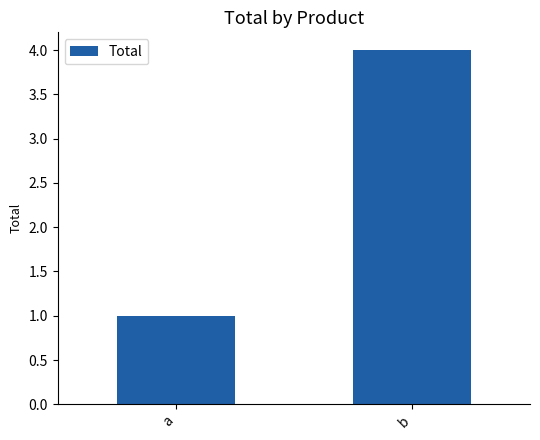

What is the smallest value displayed?

1